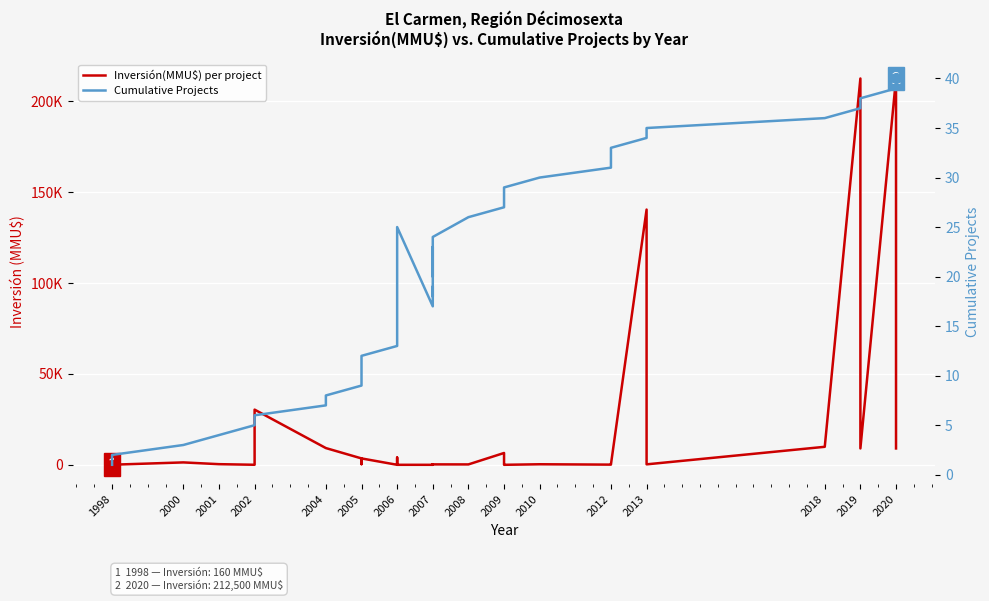

Is the value of Inversión(MMU$) per project at 2005 greater than the value of Cumulative Projects at 2018?

Yes